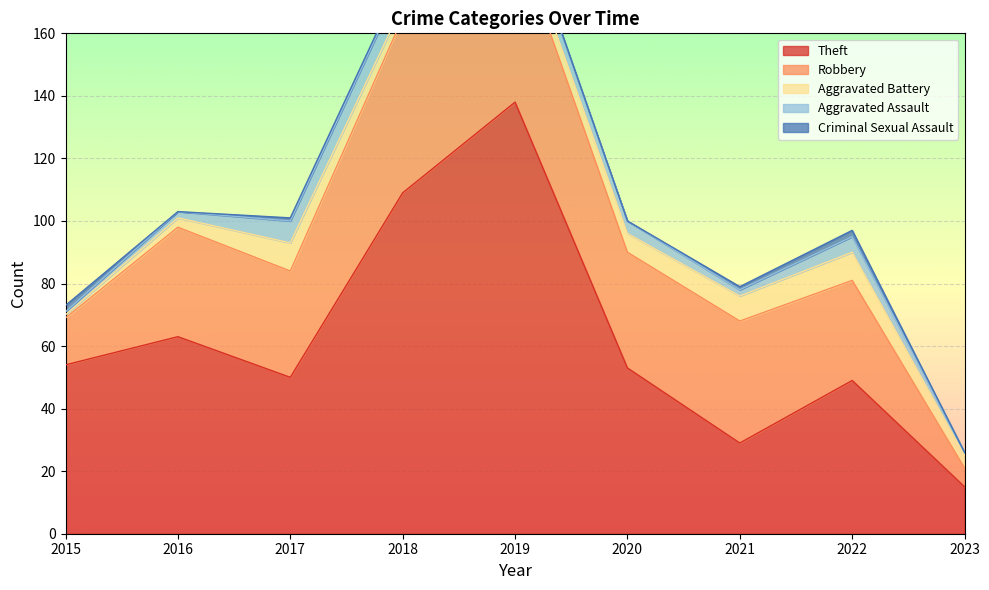

At how many categories does at least one series exceed 24?

8